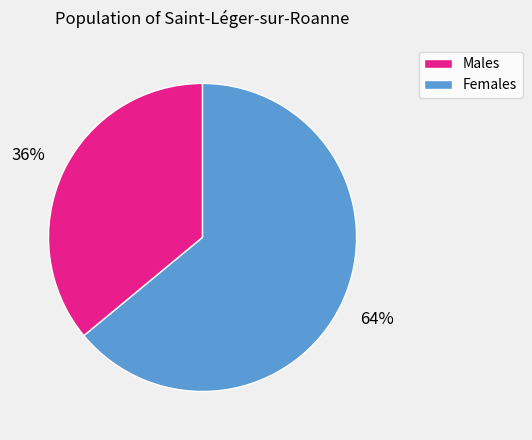

Which category accounts for the majority?

Females